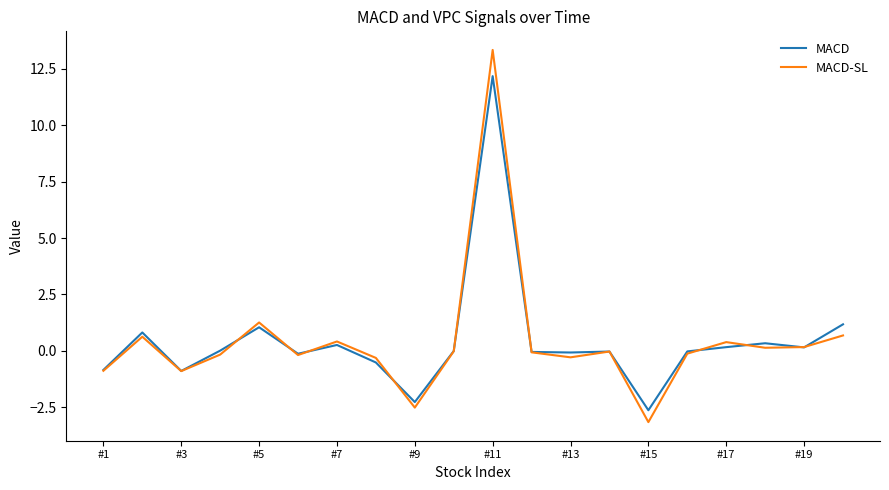

Which series has the largest range (max minus min)?

MACD-SL